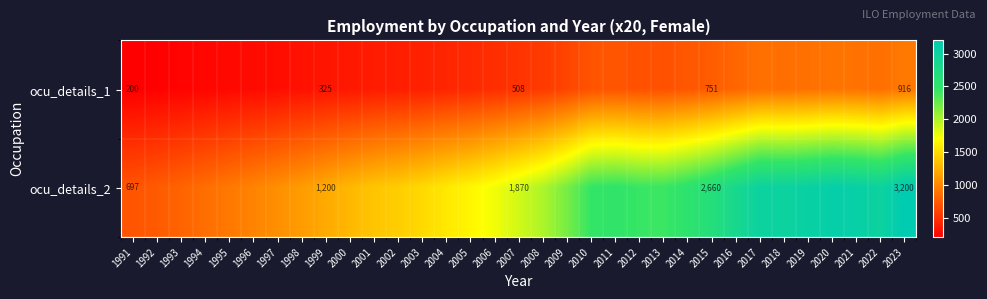

Is the value of ocu_details_2 at 2023 greater than the value of ocu_details_1 at 2015?

Yes